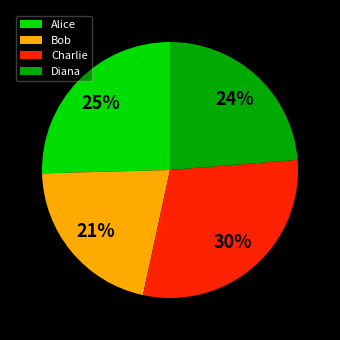

Does any single category account for the majority?

No